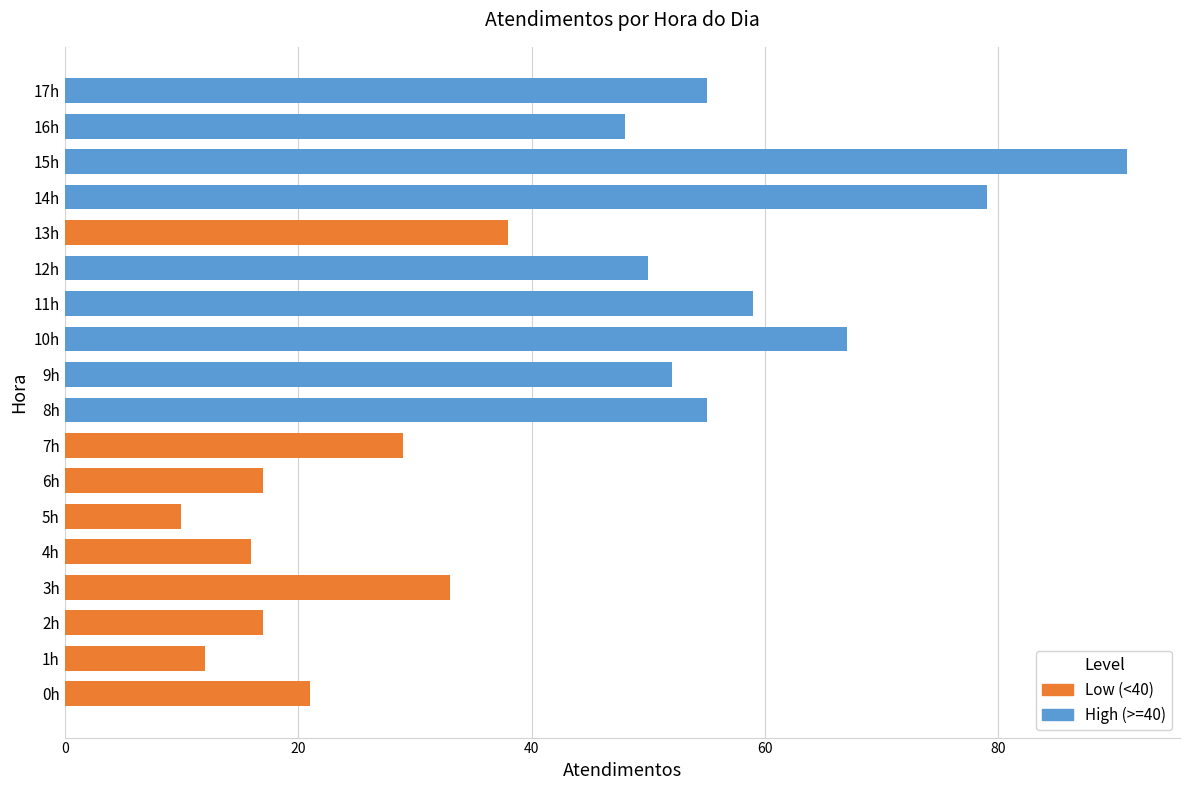

How many data points does each series have?

18